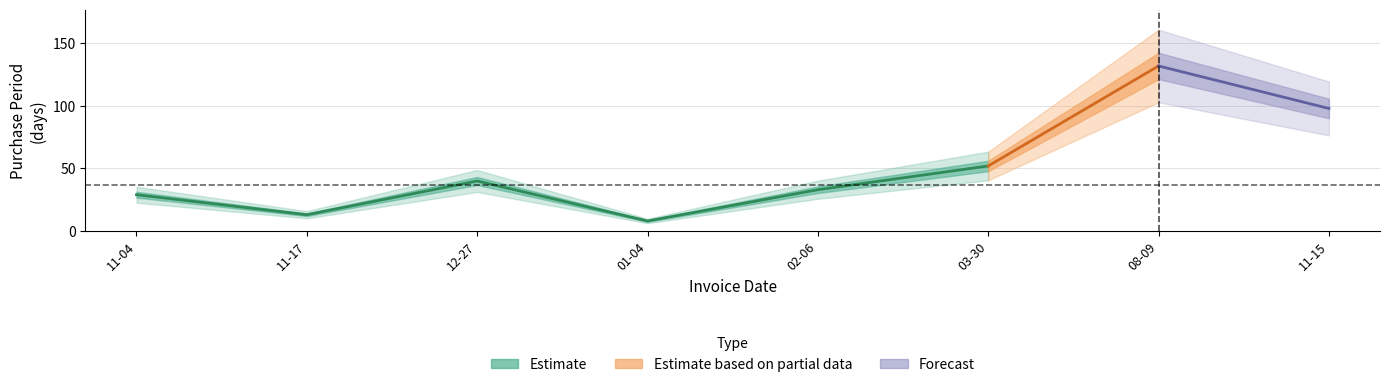

Approximately how many times larger is the value at 2016-11-17 compared to 2016-11-04?

0.4